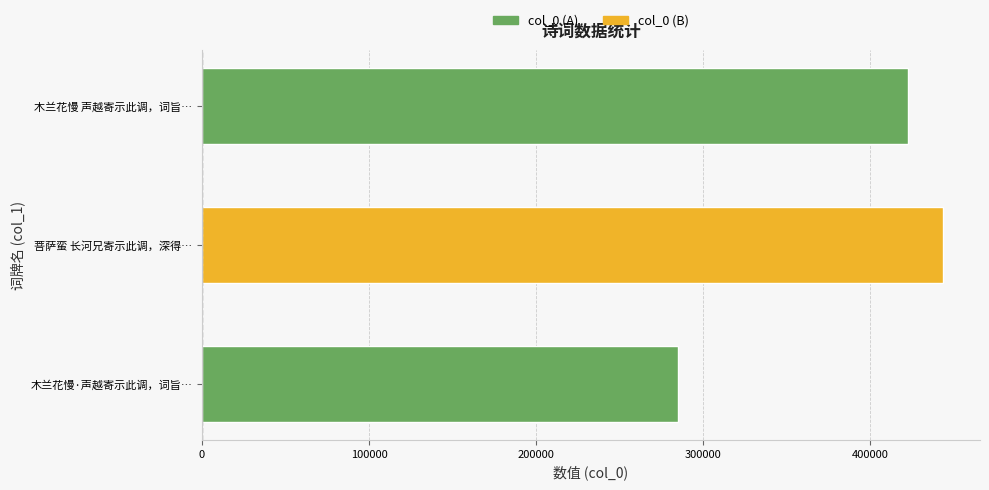

List the labels in order of value, smallest first.

木兰花慢·声越寄示此调，词旨…, 木兰花慢 声越寄示此调，词旨…, 菩萨蛮 长河兄寄示此调，深得…